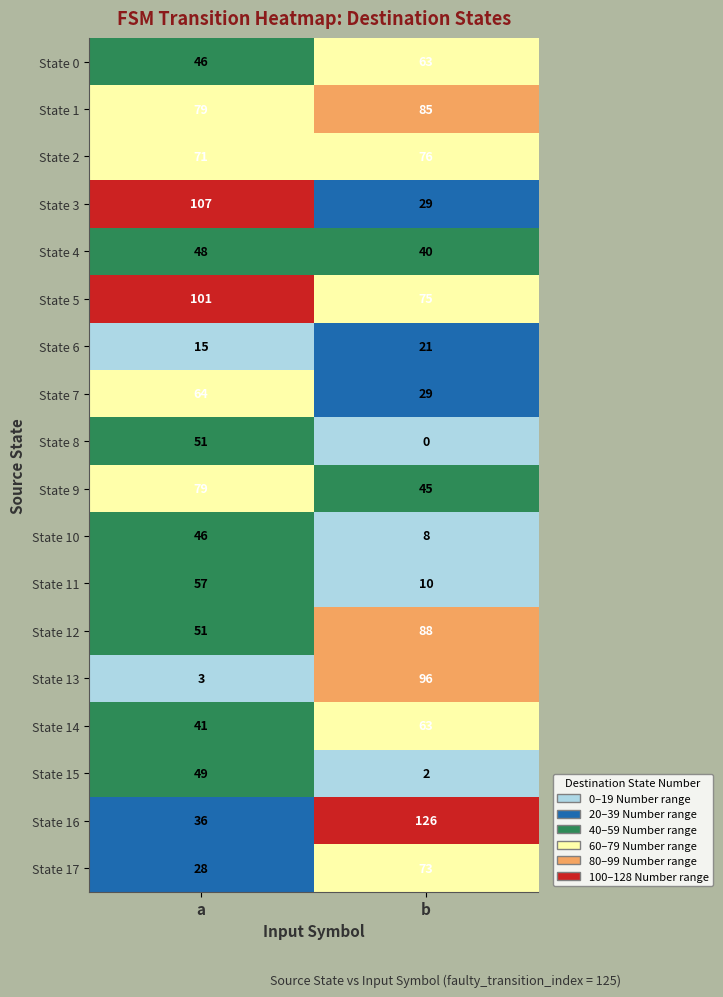

What is the sum of the State 17 values at b and a?

101